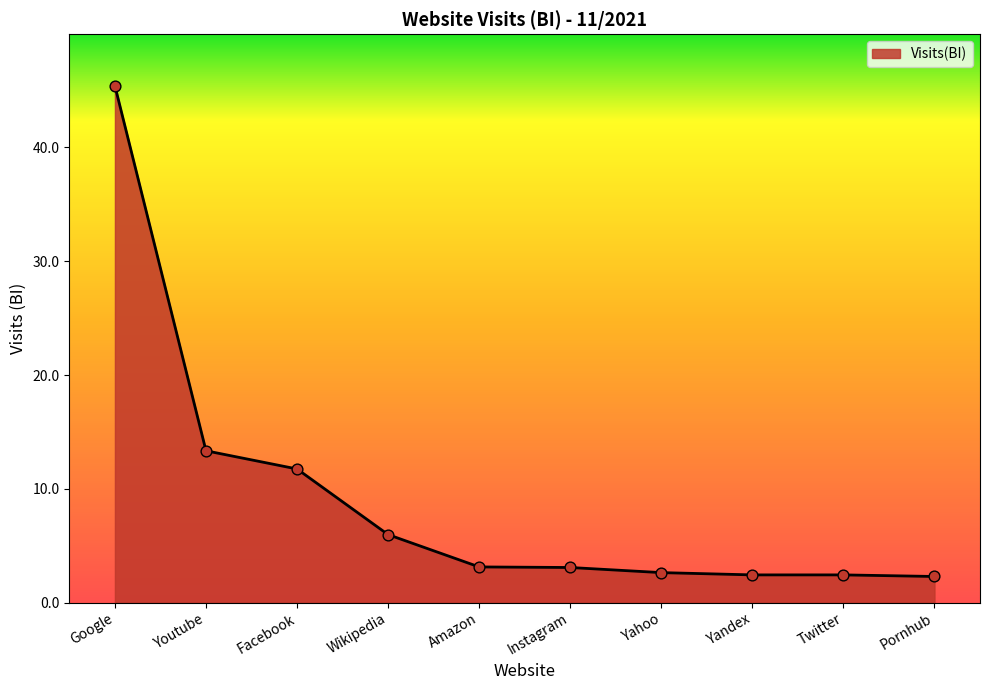

Approximately how many times larger is the value at Twitter compared to Yahoo?

0.9